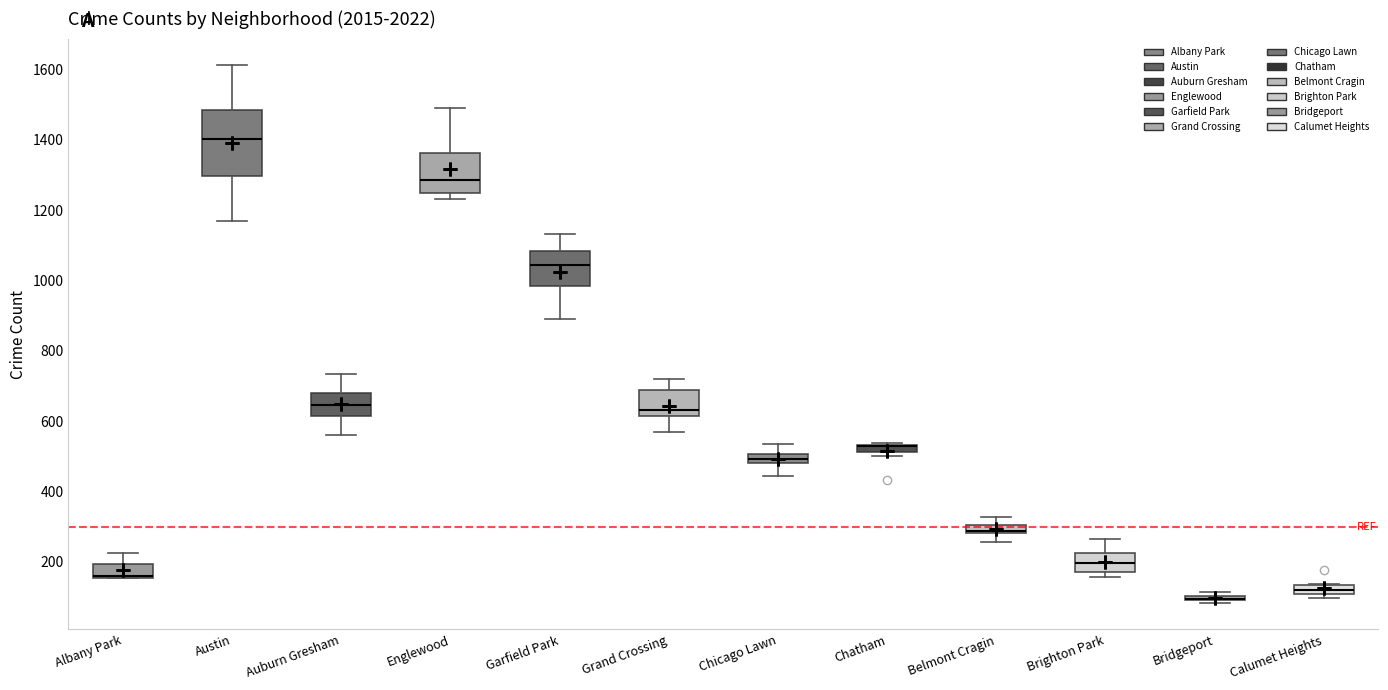

Where is the upper edge of the box for Brighton Park on the y-axis? The values are not printed on the chart, so give them approximately, as read against the axis.

220